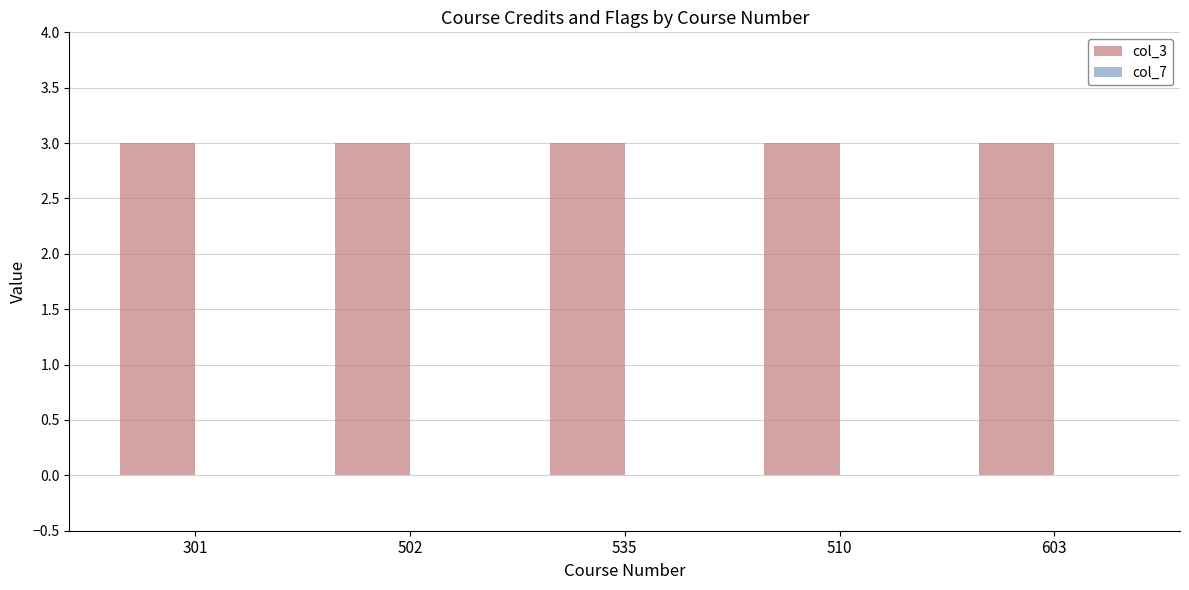

How many bars are there in total?

10